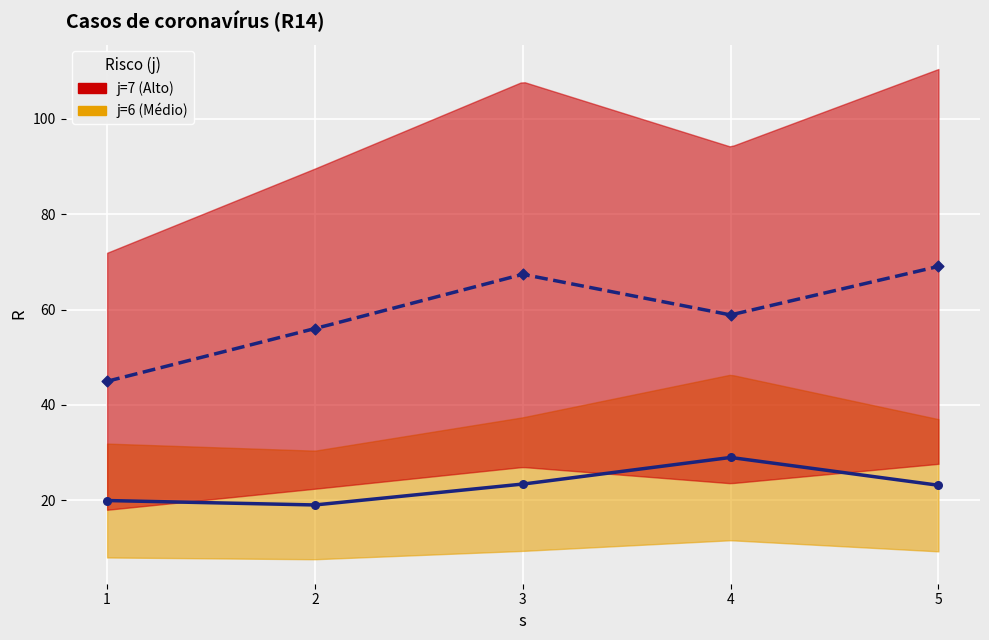

What is the total value across all series at 2?

75.0